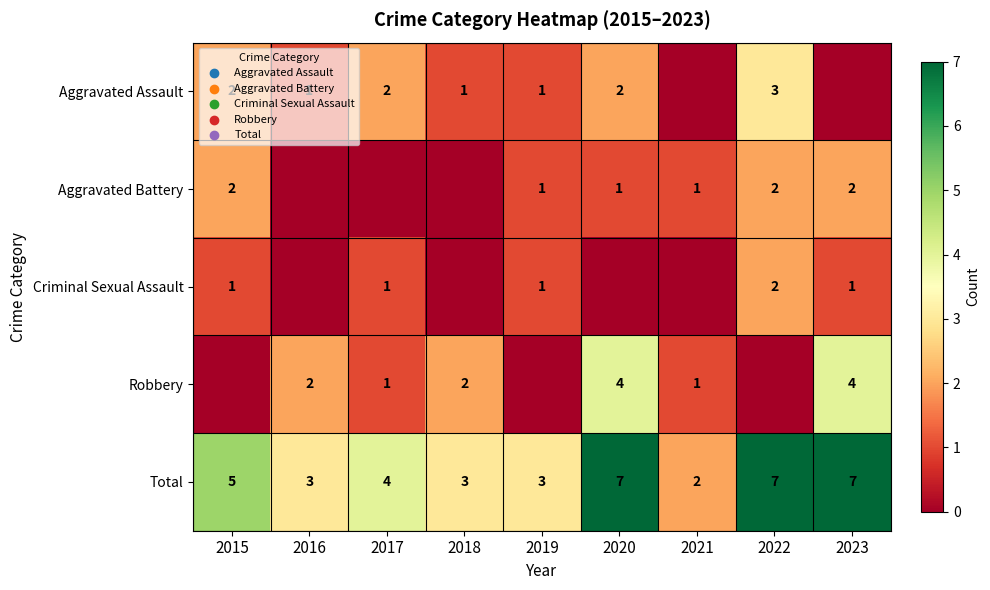

What is the difference between the maximum and minimum values in the Total series?

5